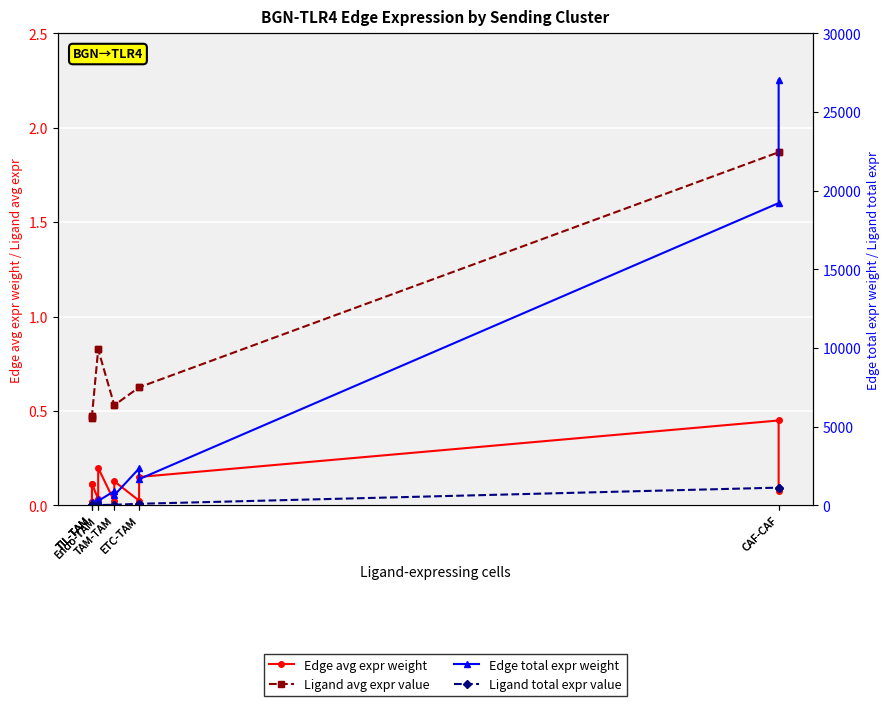

What is the difference between the second highest and second lowest values in the Edge avg expr weight series?

0.2